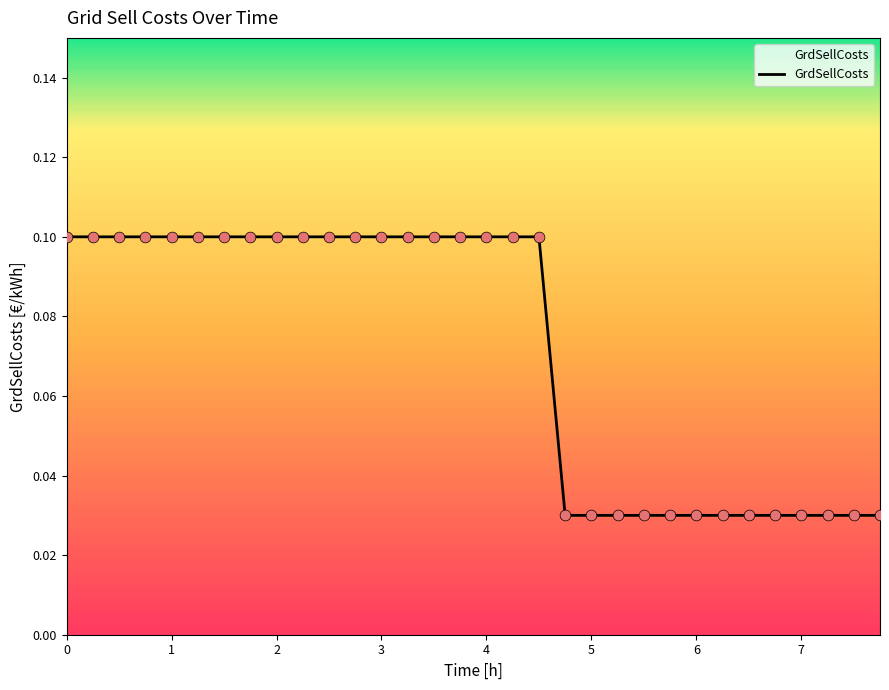

Is this an area chart (filled region under the line)?

Yes